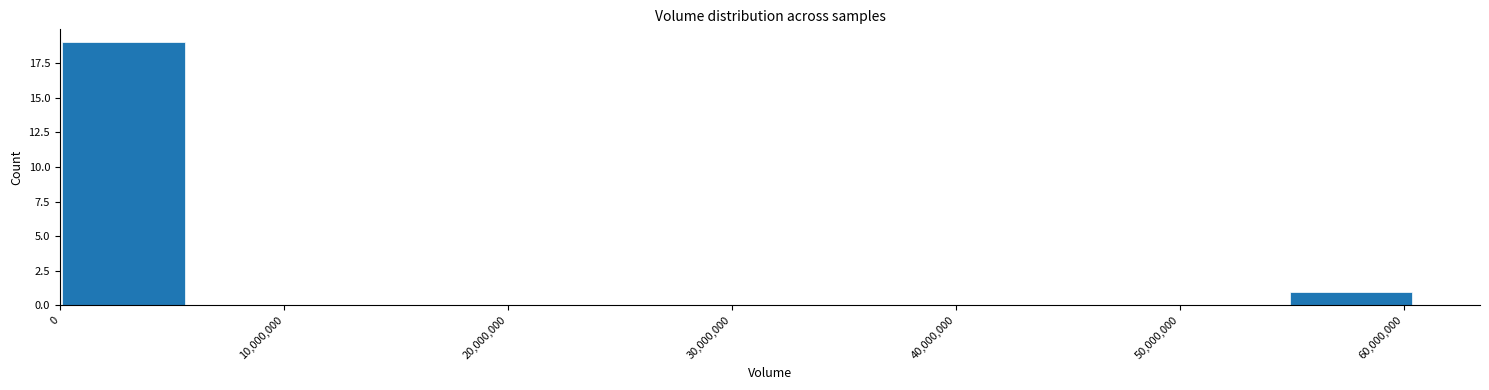

Reading left to right, list every bar in this chart as the range it spans on the x-axis followed by its height. Neither the bar edges nor the heights are printed on the chart, so give them approximately, as read against the axes.

0 to 6000000: 19
6000000 to 12000000: 0
12000000 to 18000000: 0
18000000 to 24000000: 0
24000000 to 31000000: 0
31000000 to 37000000: 0
37000000 to 43000000: 0
43000000 to 49000000: 0
49000000 to 55000000: 0
55000000 to 61000000: 1